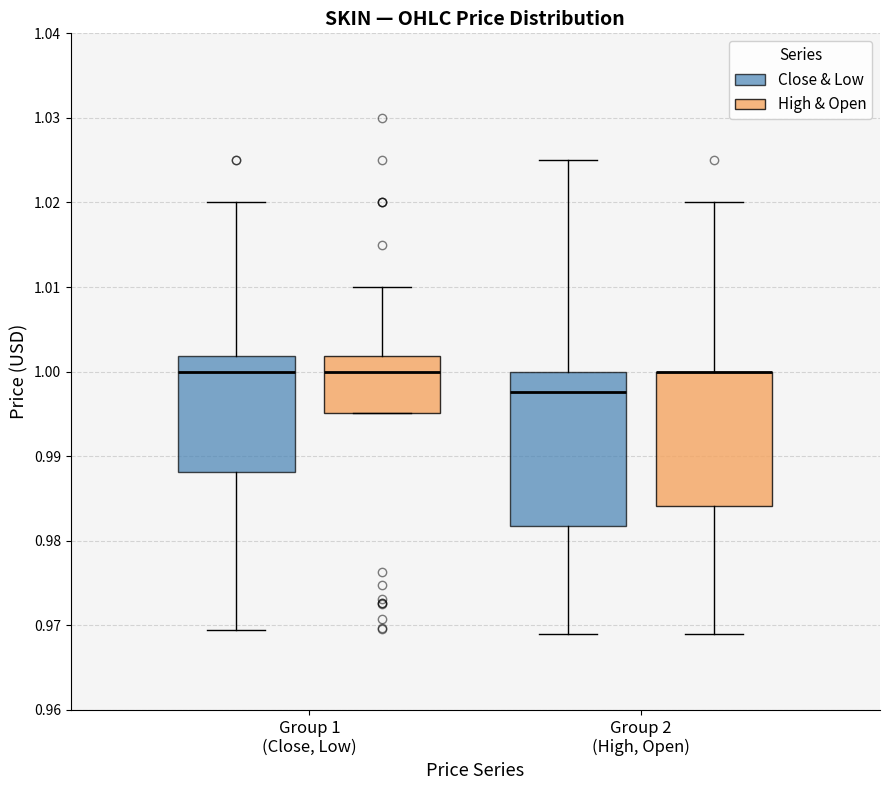

Reading left to right, read every box against the y-axis: the position of its median line, the range the box covers, and the ends of its whiskers. The values are not printed on the chart, so give them approximately, as read against the axis.

Group 1 (Close, Low) (Close & Low): median 1.000, box 0.988 to 1.002, whiskers 0.969 to 1.020
Group 1 (Close, Low) (High & Open): median 1.000, box 0.995 to 1.002, whiskers 0.995 to 1.010
Group 2 (High, Open) (Close & Low): median 0.998, box 0.982 to 1.000, whiskers 0.969 to 1.025
Group 2 (High, Open) (High & Open): median 1.000 (drawn on the box's upper edge), box 0.984 to 1.000, whiskers 0.969 to 1.020